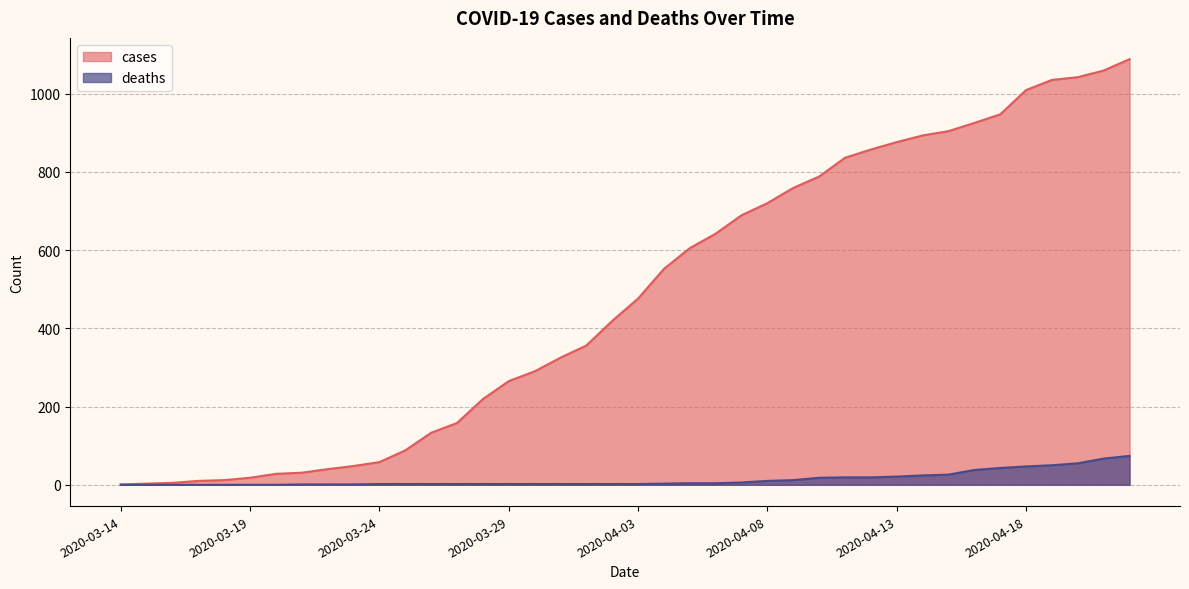

What is the label of the 38th point from the left?

2020-04-20